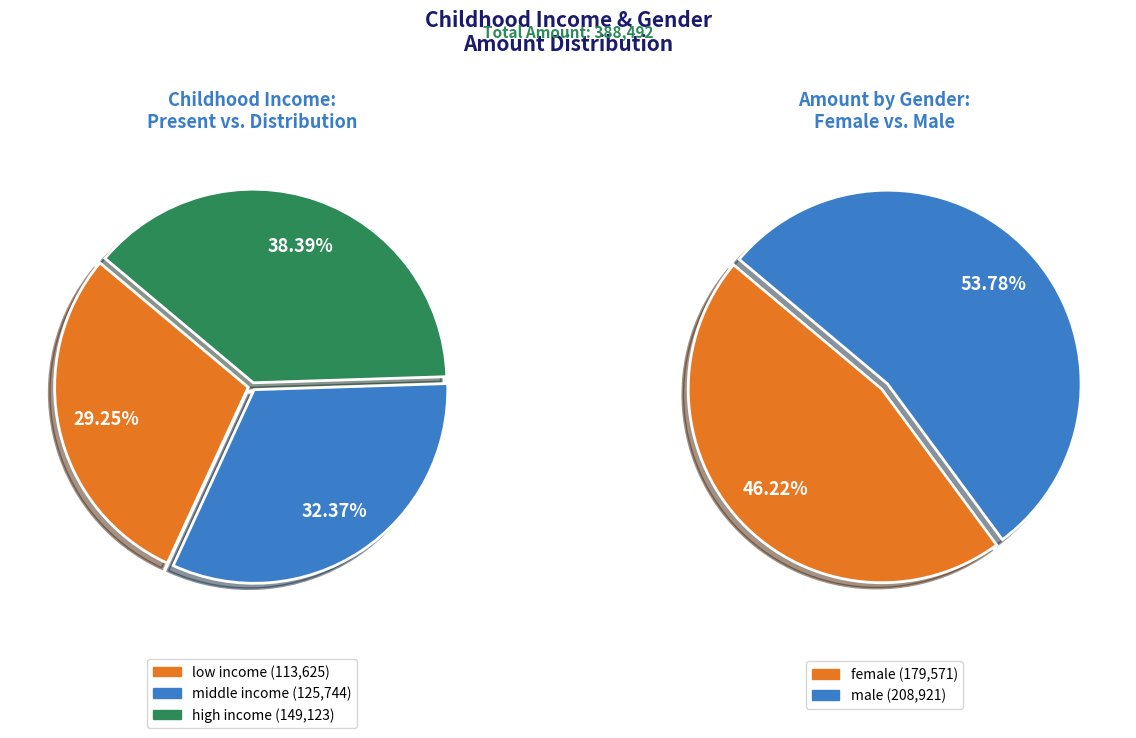

Is there a majority slice in this chart?

No